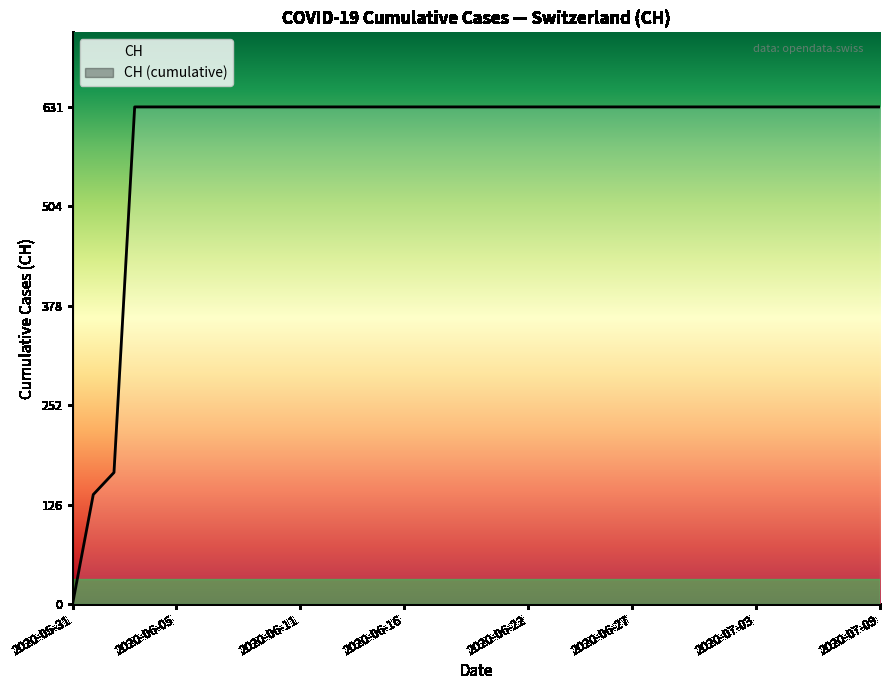

What is the value of the 6th point from the left?

631